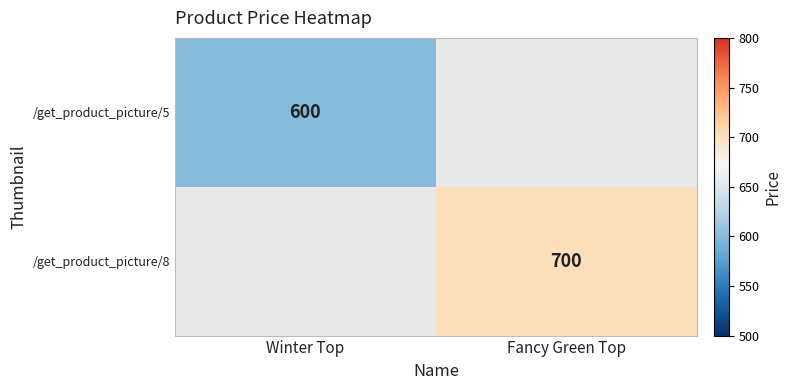

How many series are shown in this chart?

2